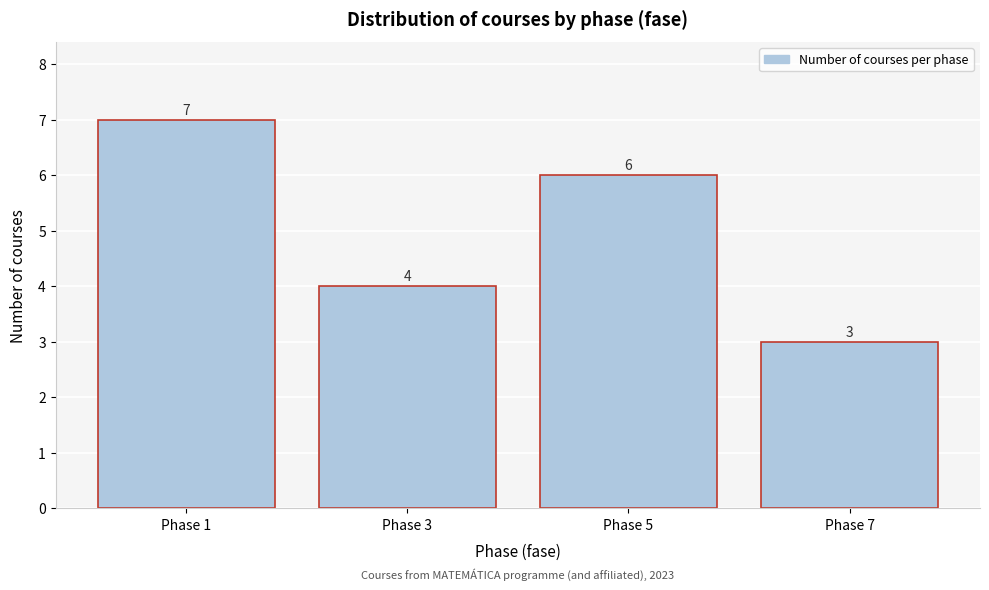

Reading left to right, list all the values displayed in this chart.

Phase 1=7	Phase 3=4	Phase 5=6	Phase 7=3